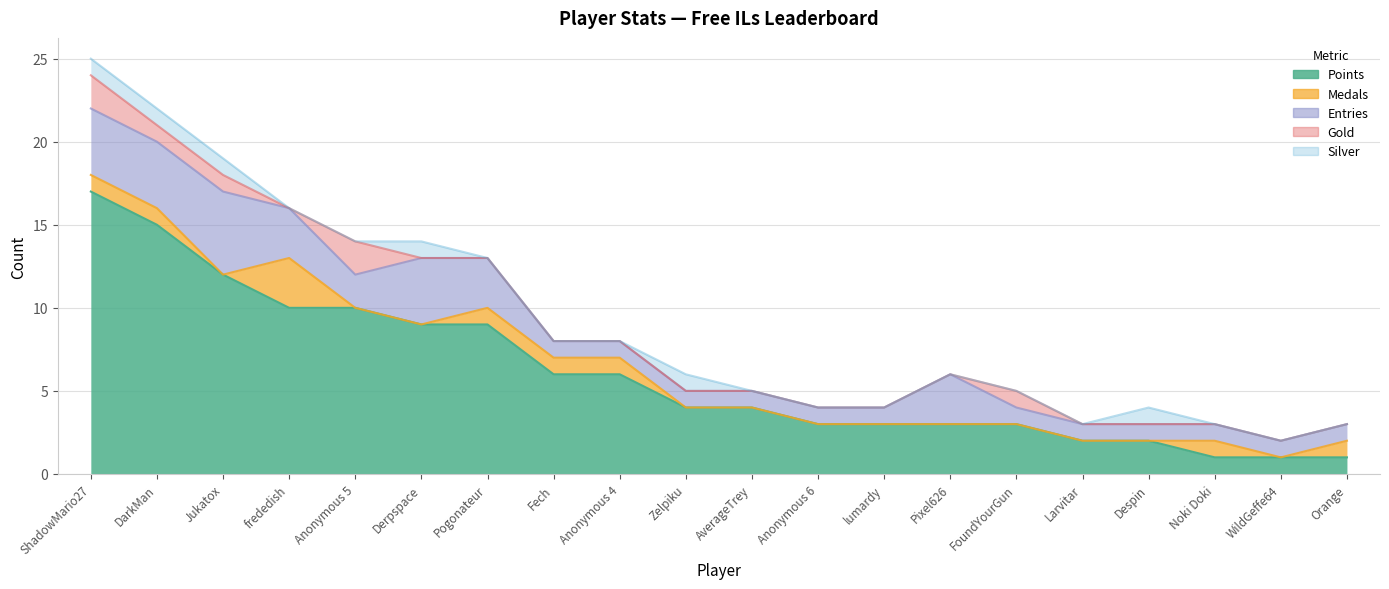

Reading left to right, transcribe all the data shown in this chart.

Points: ShadowMario27=17	DarkMan=15	Jukatox=12	frededish=10	Anonymous 5=10	Derpspace=9	Pogonateur=9	Fech=6	Anonymous 4=6	Zelpiku=4	AverageTrey=4	Anonymous 6=3	lumardy=3	Pixel626=3	FoundYourGun=3	Larvitar=2	Despin=2	Noki Doki=1	WildGeffe64=1	Orange=1
Medals: ShadowMario27=1	DarkMan=1	Jukatox=0	frededish=3	Anonymous 5=0	Derpspace=0	Pogonateur=1	Fech=1	Anonymous 4=1	Zelpiku=0	AverageTrey=0	Anonymous 6=0	lumardy=0	Pixel626=0	FoundYourGun=0	Larvitar=0	Despin=0	Noki Doki=1	WildGeffe64=0	Orange=1
Entries: ShadowMario27=4	DarkMan=4	Jukatox=5	frededish=3	Anonymous 5=2	Derpspace=4	Pogonateur=3	Fech=1	Anonymous 4=1	Zelpiku=1	AverageTrey=1	Anonymous 6=1	lumardy=1	Pixel626=3	FoundYourGun=1	Larvitar=1	Despin=1	Noki Doki=1	WildGeffe64=1	Orange=1
Gold: ShadowMario27=2	DarkMan=1	Jukatox=1	frededish=0	Anonymous 5=2	Derpspace=0	Pogonateur=0	Fech=0	Anonymous 4=0	Zelpiku=0	AverageTrey=0	Anonymous 6=0	lumardy=0	Pixel626=0	FoundYourGun=1	Larvitar=0	Despin=0	Noki Doki=0	WildGeffe64=0	Orange=0
Silver: ShadowMario27=1	DarkMan=1	Jukatox=1	frededish=0	Anonymous 5=0	Derpspace=1	Pogonateur=0	Fech=0	Anonymous 4=0	Zelpiku=1	AverageTrey=0	Anonymous 6=0	lumardy=0	Pixel626=0	FoundYourGun=0	Larvitar=0	Despin=1	Noki Doki=0	WildGeffe64=0	Orange=0